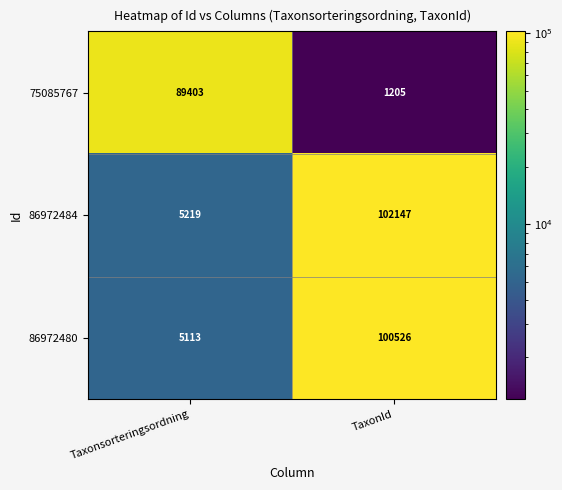

What is the greatest value displayed?

102147